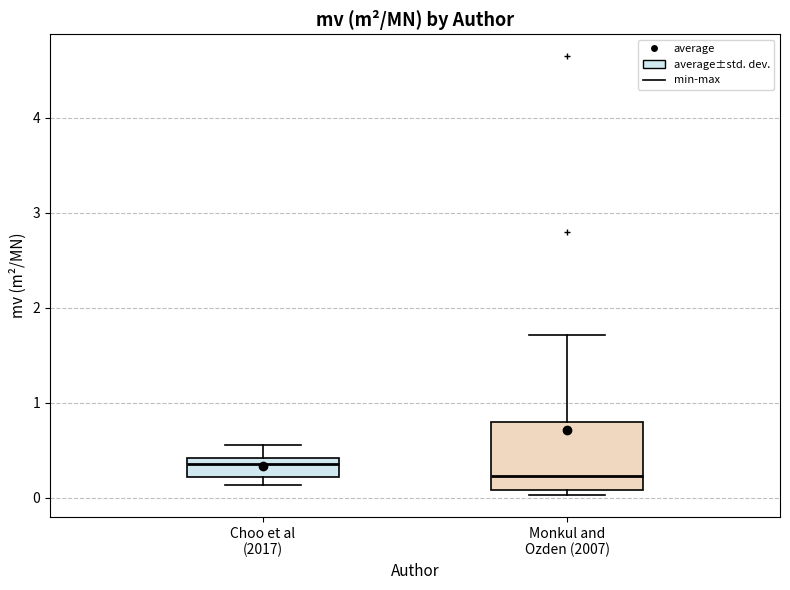

Where is the lower edge of the box for Choo et al (2017) on the y-axis? The values are not printed on the chart, so give them approximately, as read against the axis.

0.2